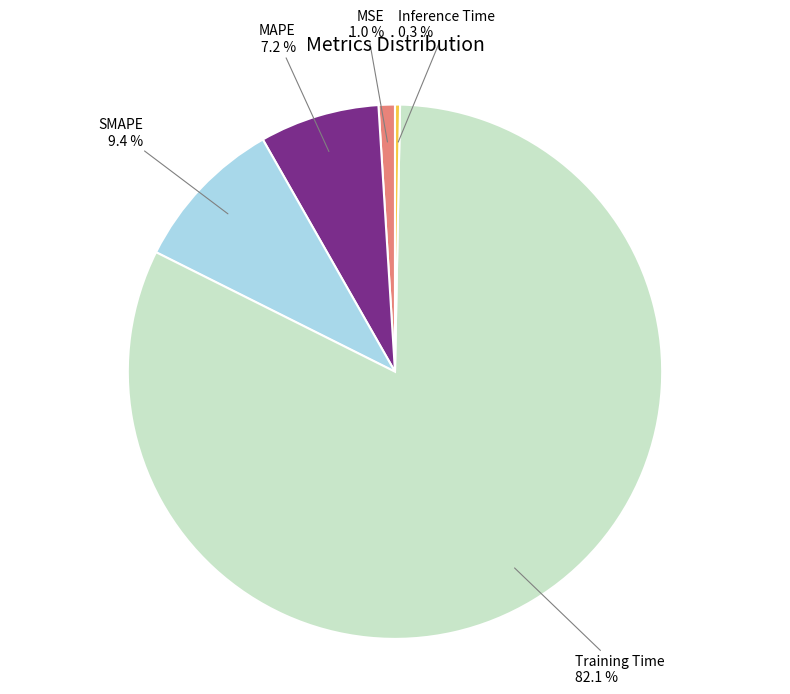

What percentage is the MSE slice, to the nearest percent?

1%